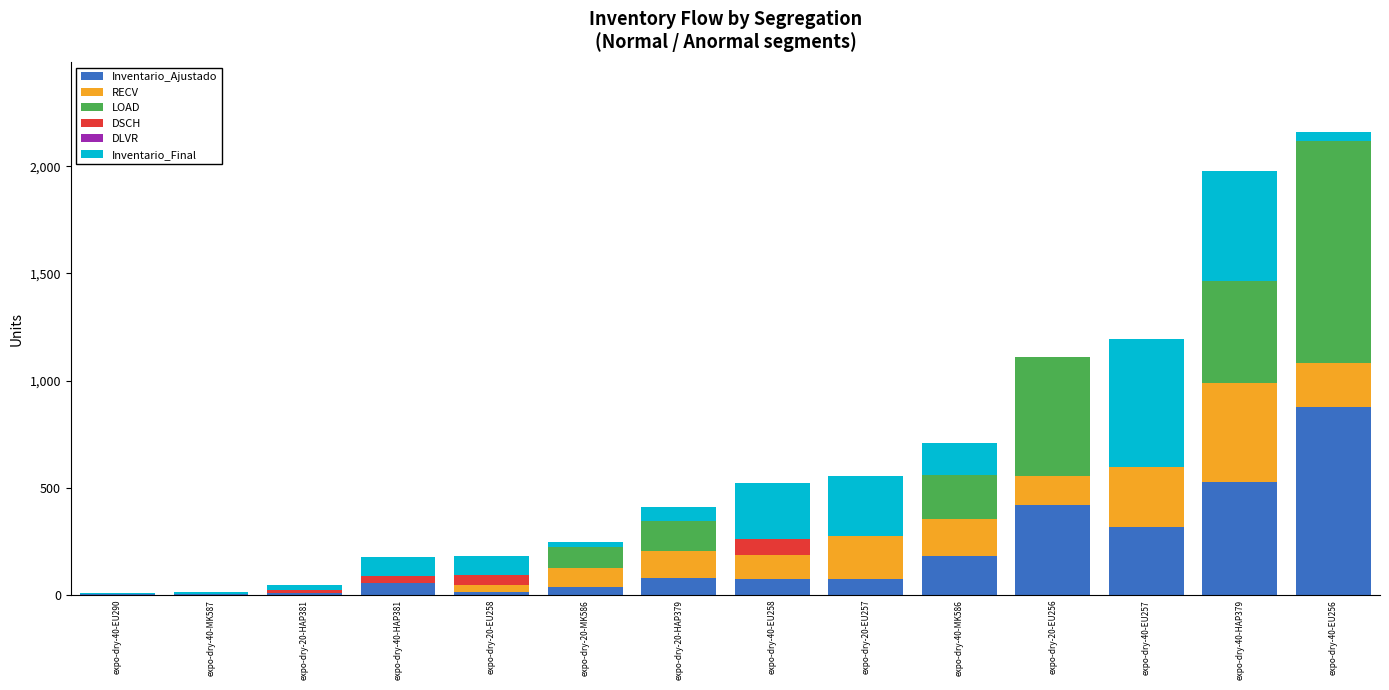

At which label does Inventario_Ajustado reach its peak?

expo-dry-40-EU256